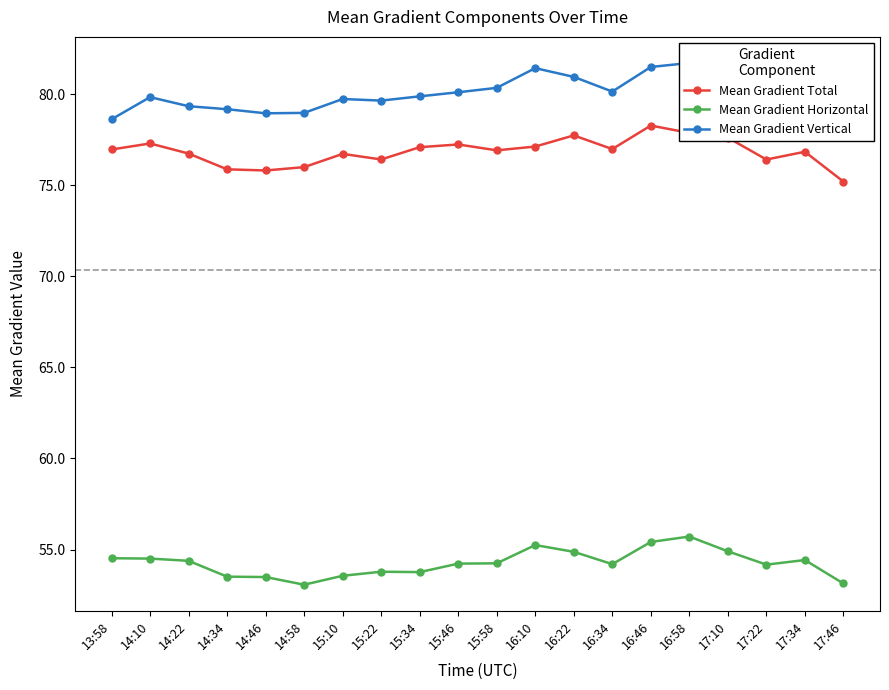

What is the lowest value of the Mean Gradient Horizontal series?

53.1